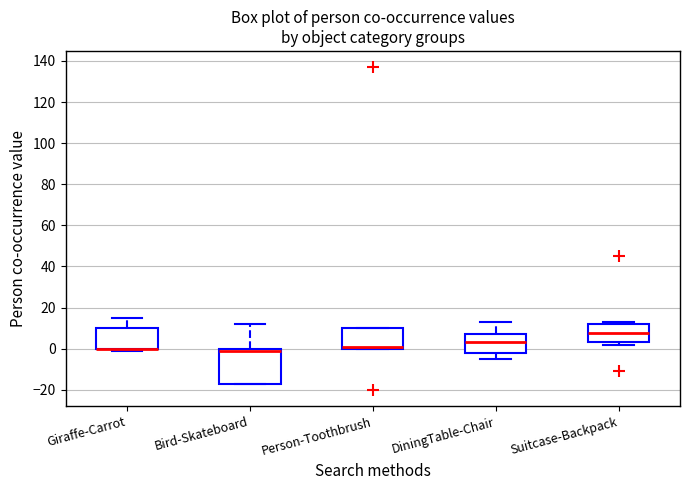

Reading left to right, read every box against the y-axis: the position of its median line, the range the box covers, and the ends of its whiskers. The values are not printed on the chart, so give them approximately, as read against the axis.

Giraffe-Carrot: median 0 (drawn on the box's lower edge), box 0 to 10, whiskers 0 (just below the box's lower edge) to 16
Bird-Skateboard: median 0 (just below the box's upper edge), box -16 to 0, whiskers -16 to 12
Person-Toothbrush: median 2, box 0 to 10, whiskers 0 to 10
DiningTable-Chair: median 4, box -2 to 8, whiskers -4 to 14
Suitcase-Backpack: median 8, box 4 to 12, whiskers 2 to 14